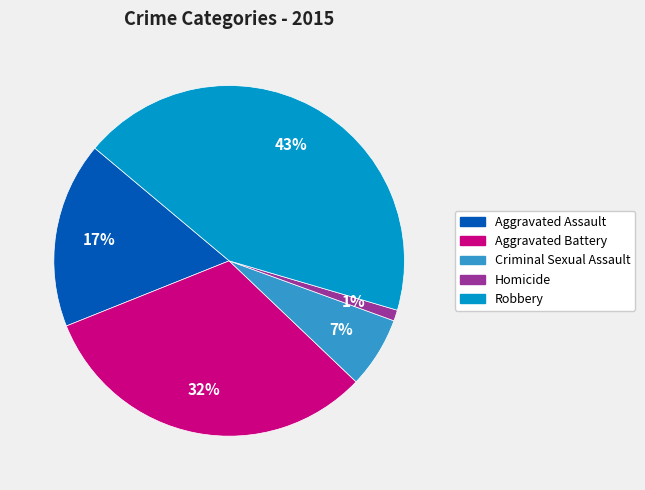

How many slices are in this pie chart?

5